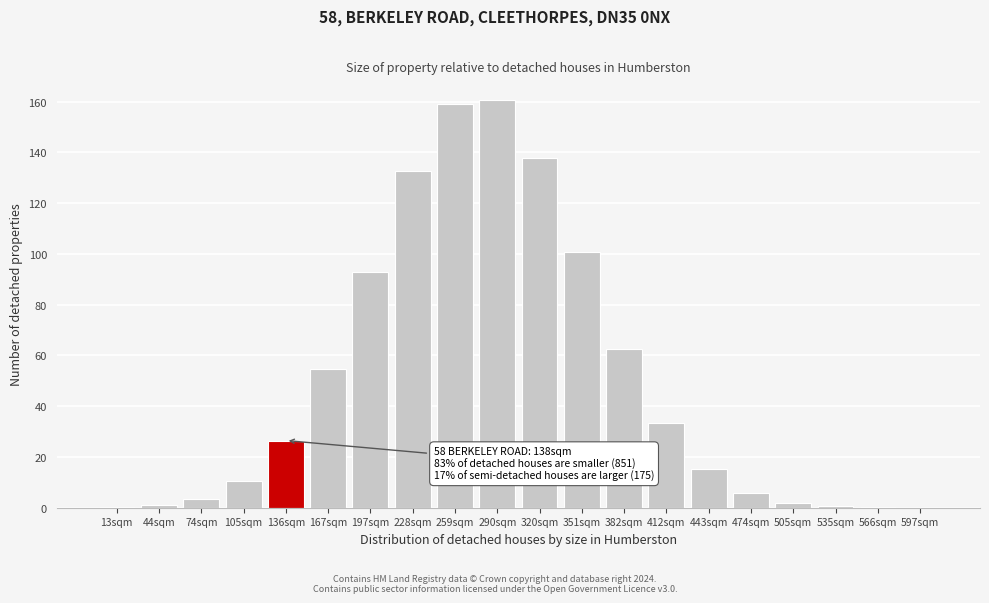

Is it true that the value at 382sqm is 35.4?

False